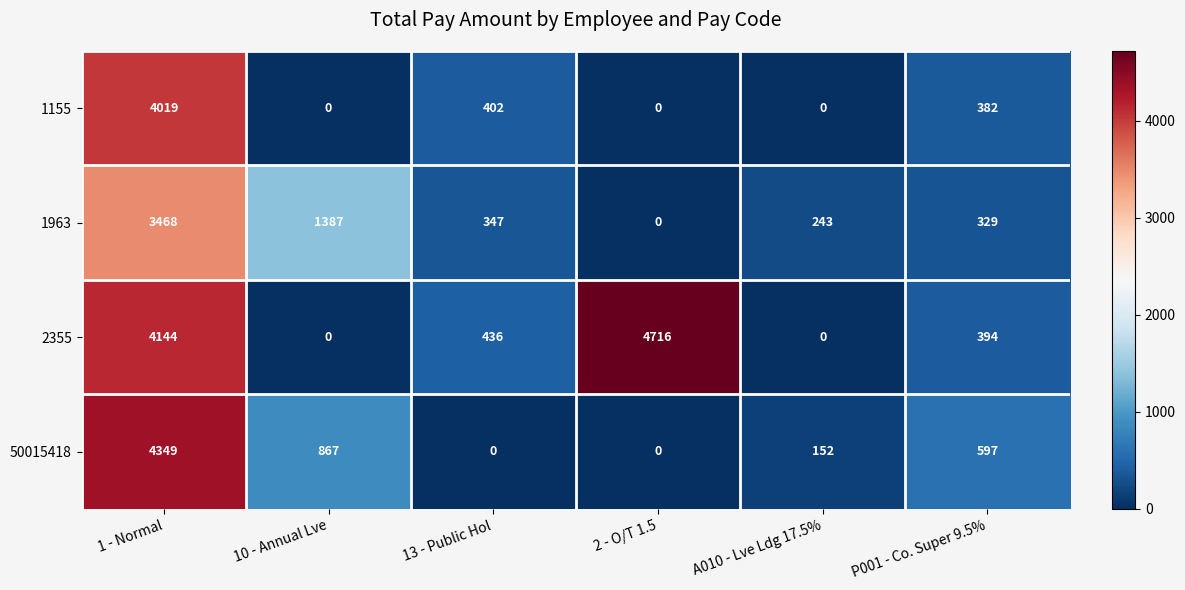

What is the average value of the 50015418 series?

994